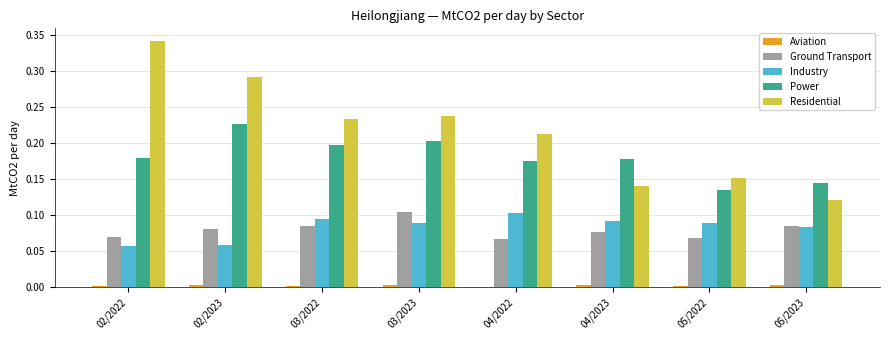

What is the sum of the Power values at 03/2022 and 02/2023?

0.4